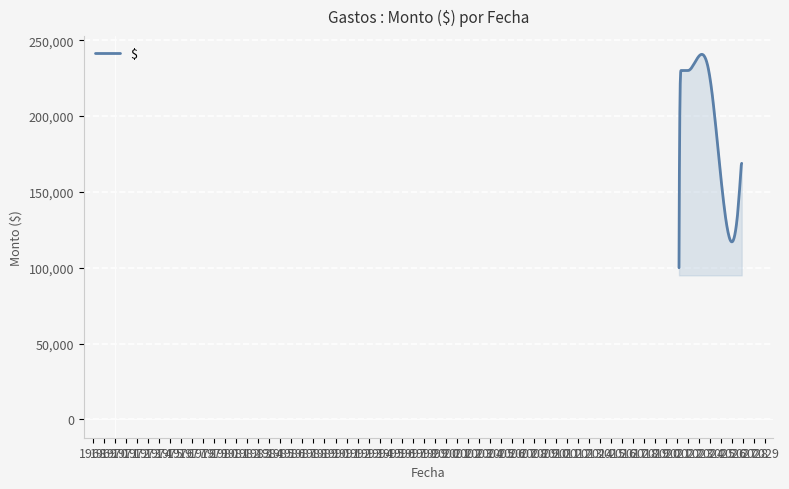

What is the maximum value shown in the chart?

240642.8